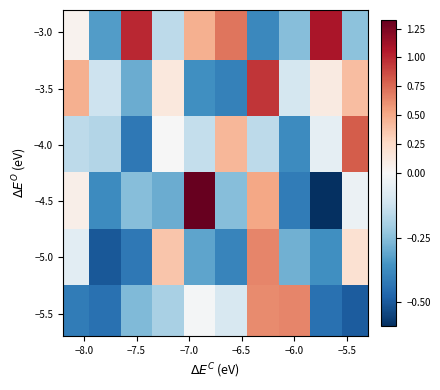

Which series has the largest total across all categories?

−3.0